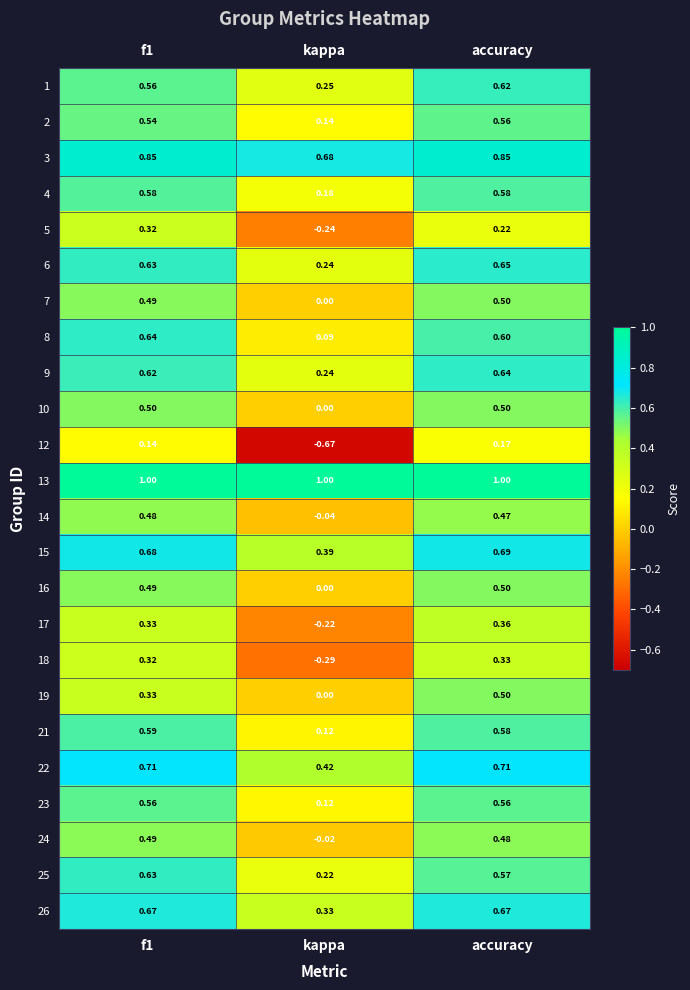

Which series has the widest spread of values?

12